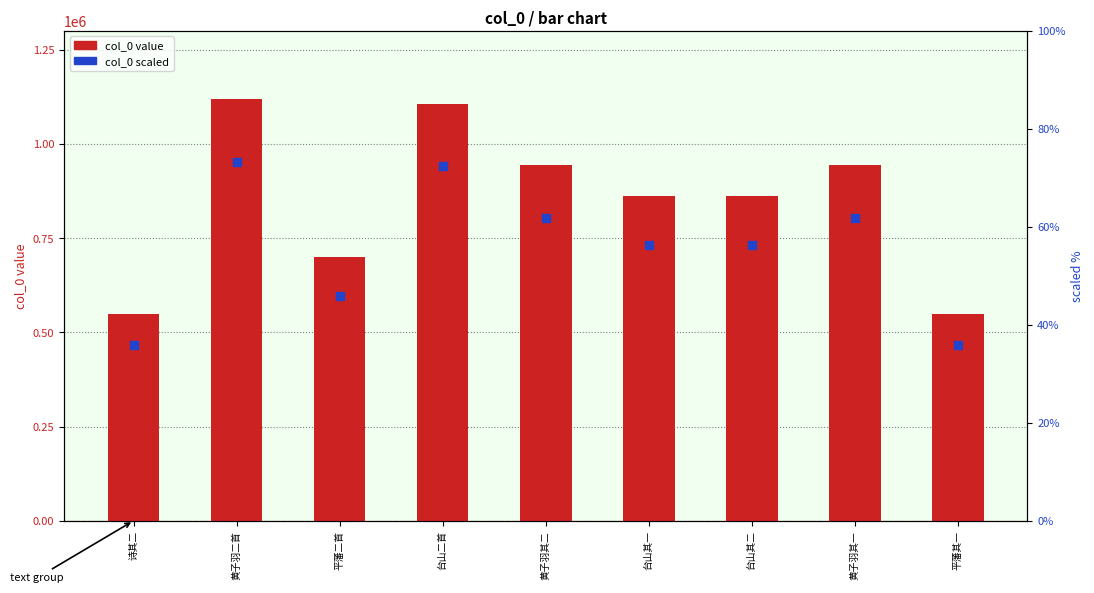

What is the total value across all series at 平藩其一?

1016280.8